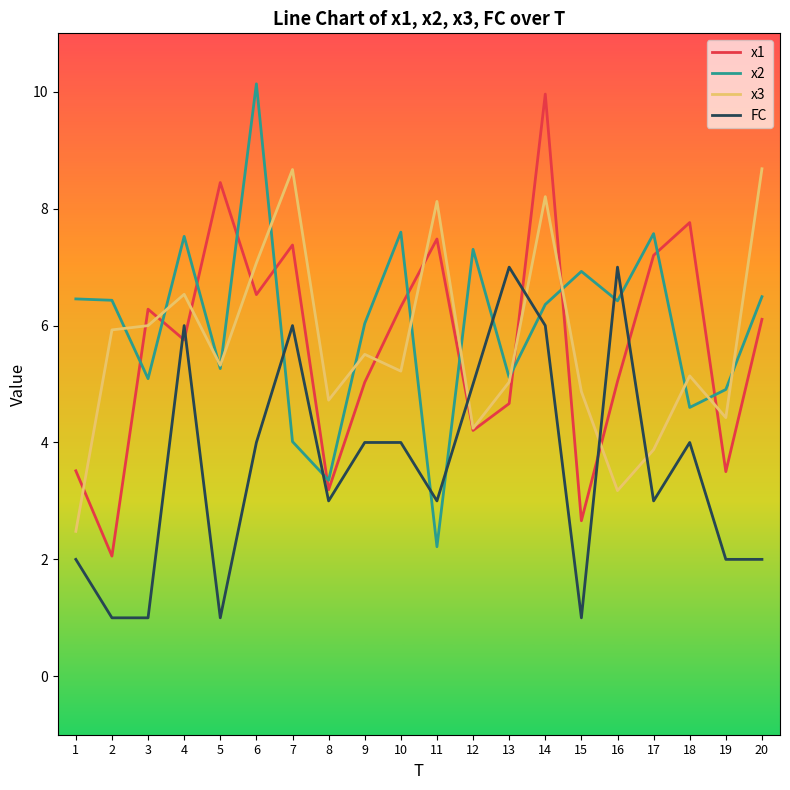

Where is x2 nearest to the value 6?

9